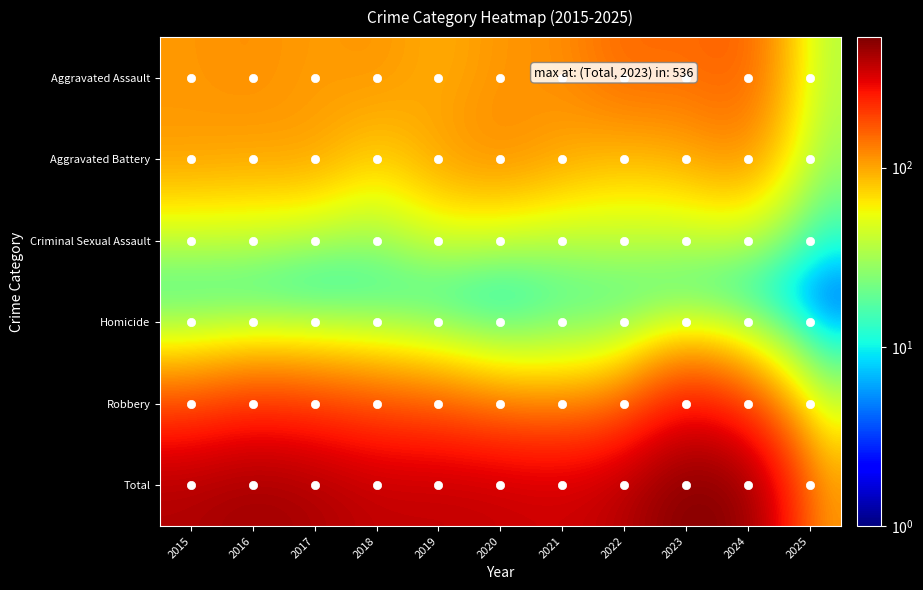

Reading left to right, extract all data points from this chart.

Aggravated Assault: 2015=110	2016=118	2017=105	2018=115	2019=92	2020=113	2021=115	2022=154	2023=145	2024=167	2025=34
Aggravated Battery: 2015=108	2016=102	2017=108	2018=67	2019=108	2020=125	2021=100	2022=81	2023=92	2024=119	2025=29
Criminal Sexual Assault: 2015=29	2016=30	2017=21	2018=23	2019=35	2020=27	2021=27	2022=34	2023=30	2024=28	2025=9
Homicide: 2015=9	2016=7	2017=8	2018=10	2019=5	2020=2	2021=13	2022=9	2023=10	2024=4	2025=1
Robbery: 2015=154	2016=194	2017=178	2018=155	2019=135	2020=97	2021=91	2022=111	2023=259	2024=165	2025=29
Total: 2015=410	2016=451	2017=420	2018=370	2019=375	2020=364	2021=346	2022=389	2023=536	2024=483	2025=102